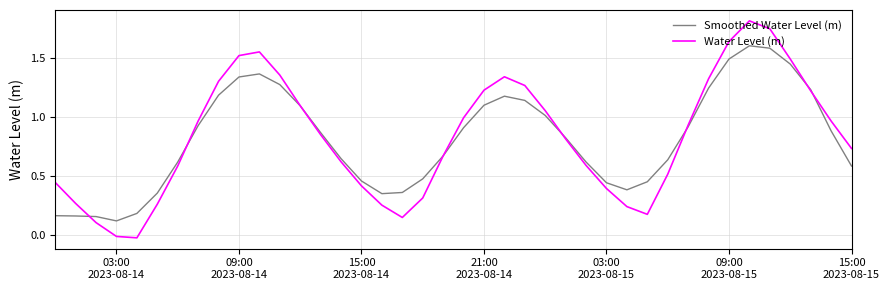

Which series has the largest range (max minus min)?

Water Level (m)